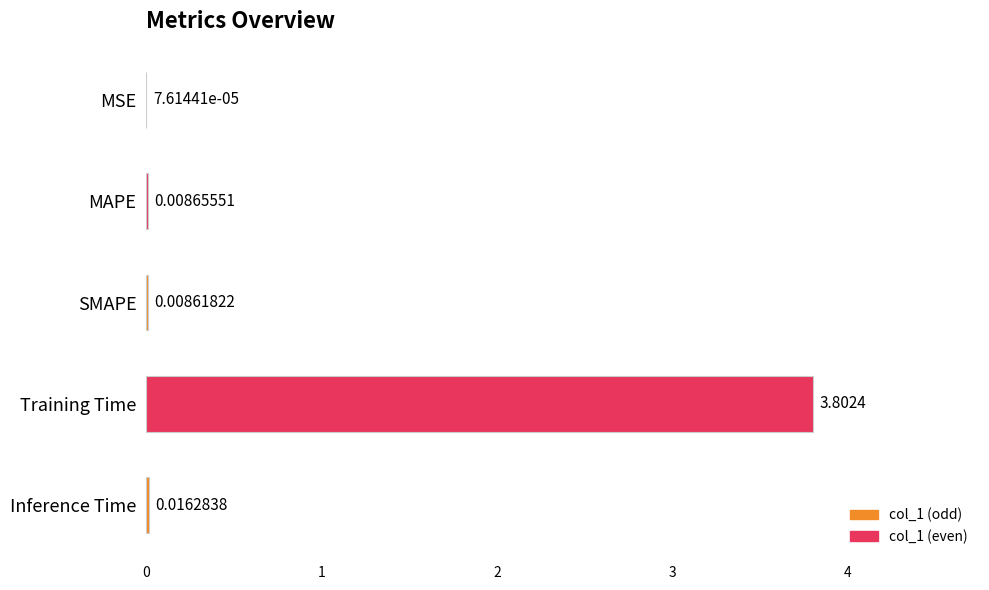

Between Inference Time and Training Time, which is larger?

Training Time